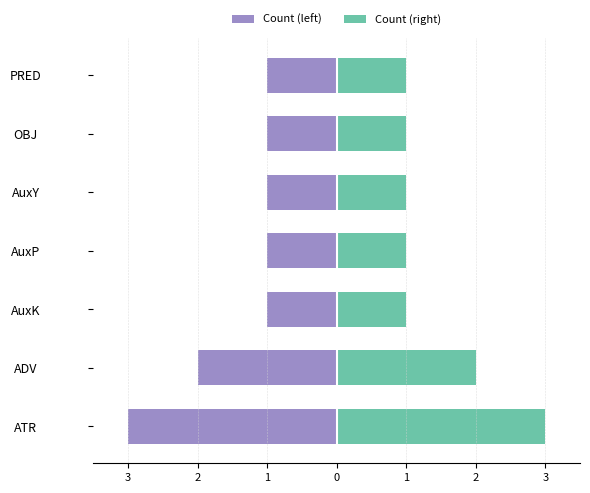

What is the difference between the highest and lowest values at ATR?

6